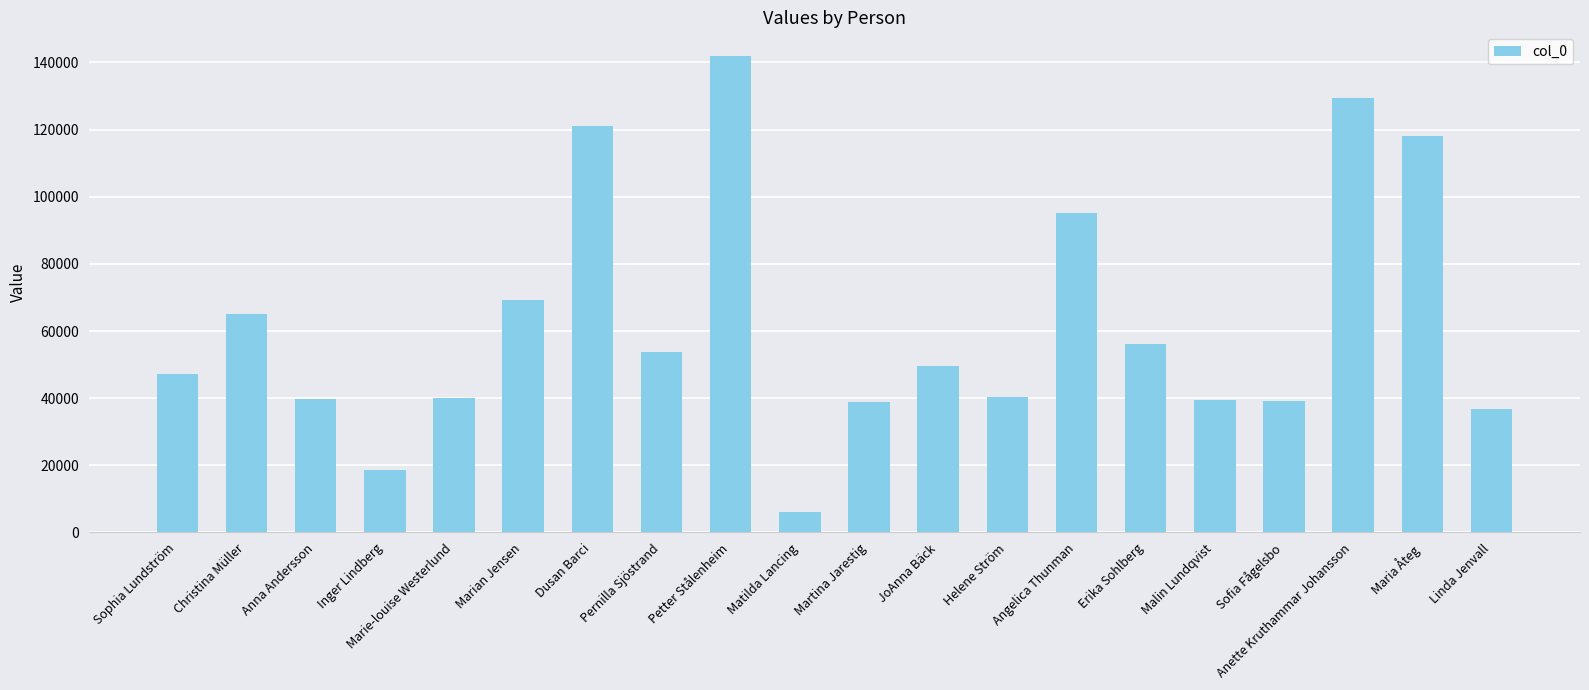

Between Erika Sohlberg and JoAnna Bäck, which is larger?

Erika Sohlberg